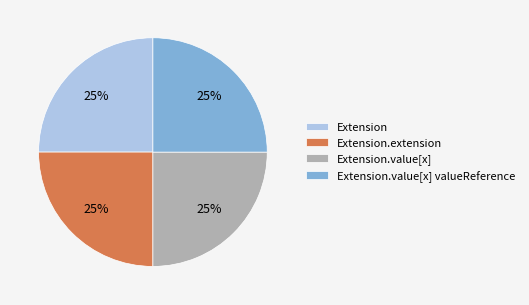

To the nearest percent, what is the average slice percentage?

25%